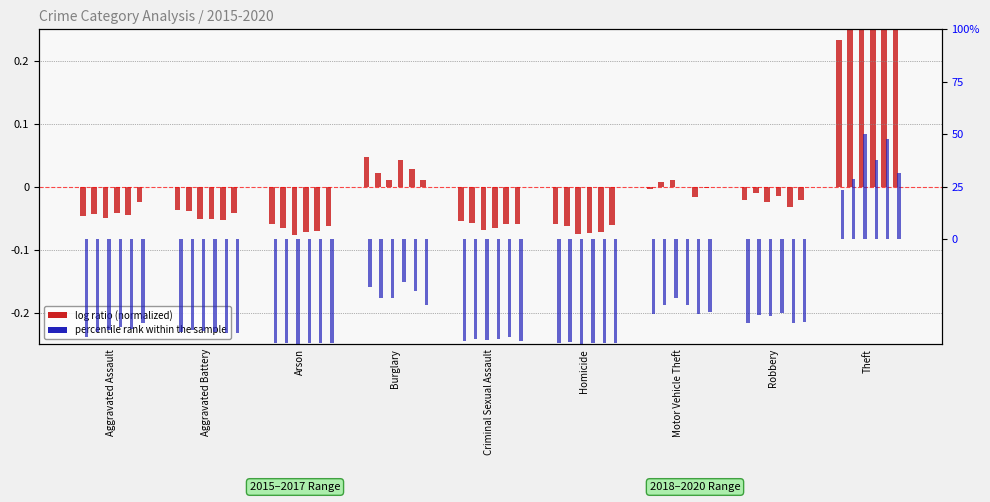

True or false: 2018 has a value of -0.1 at Criminal Sexual Assault.

True